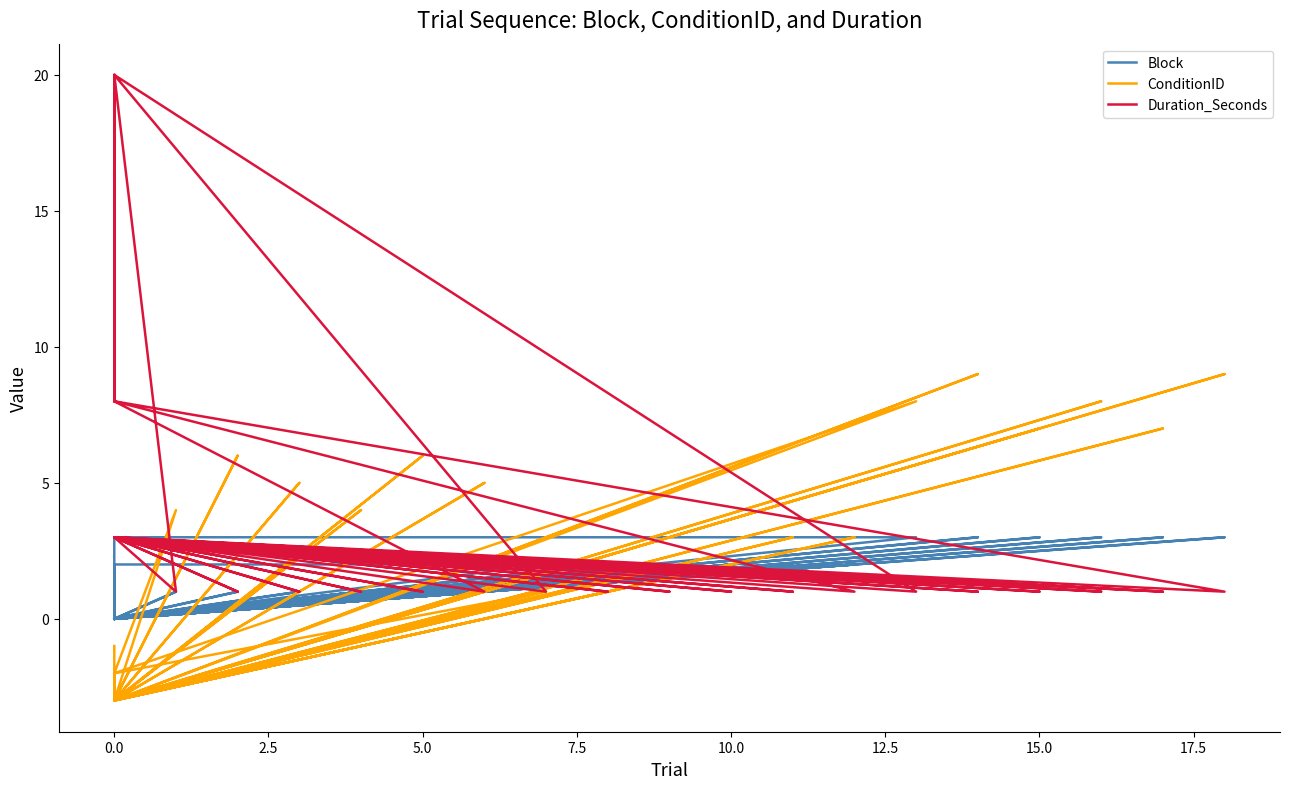

Which series has the widest spread of values?

Duration_Seconds